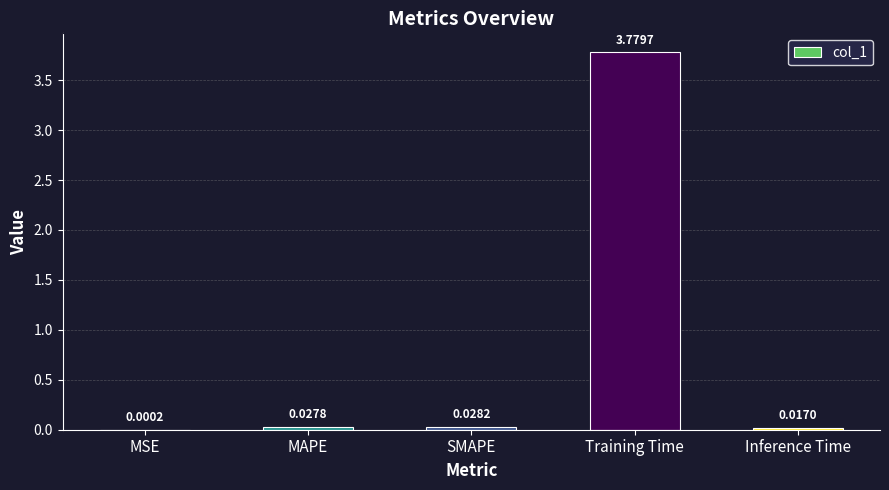

At which label is the value closest to 1?

SMAPE